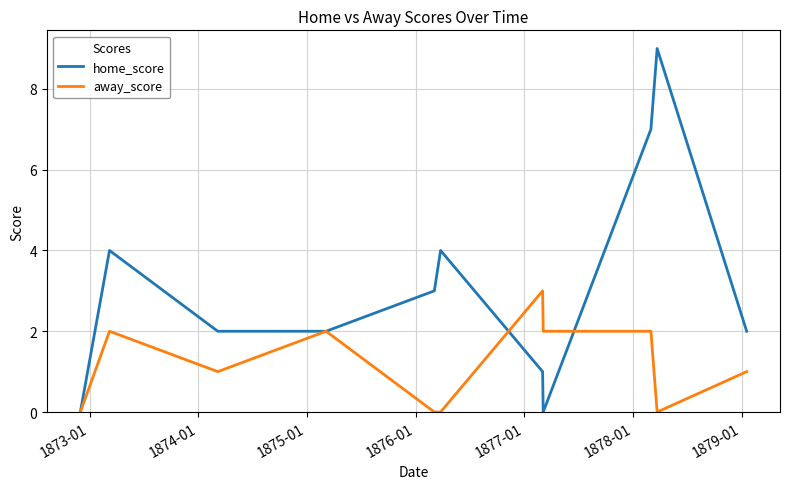

Reading left to right, what are all the values shown in this chart?

home_score: 0	4	2	2	3	4	1	0	7	9	2
away_score: 0	2	1	2	0	0	3	2	2	0	1